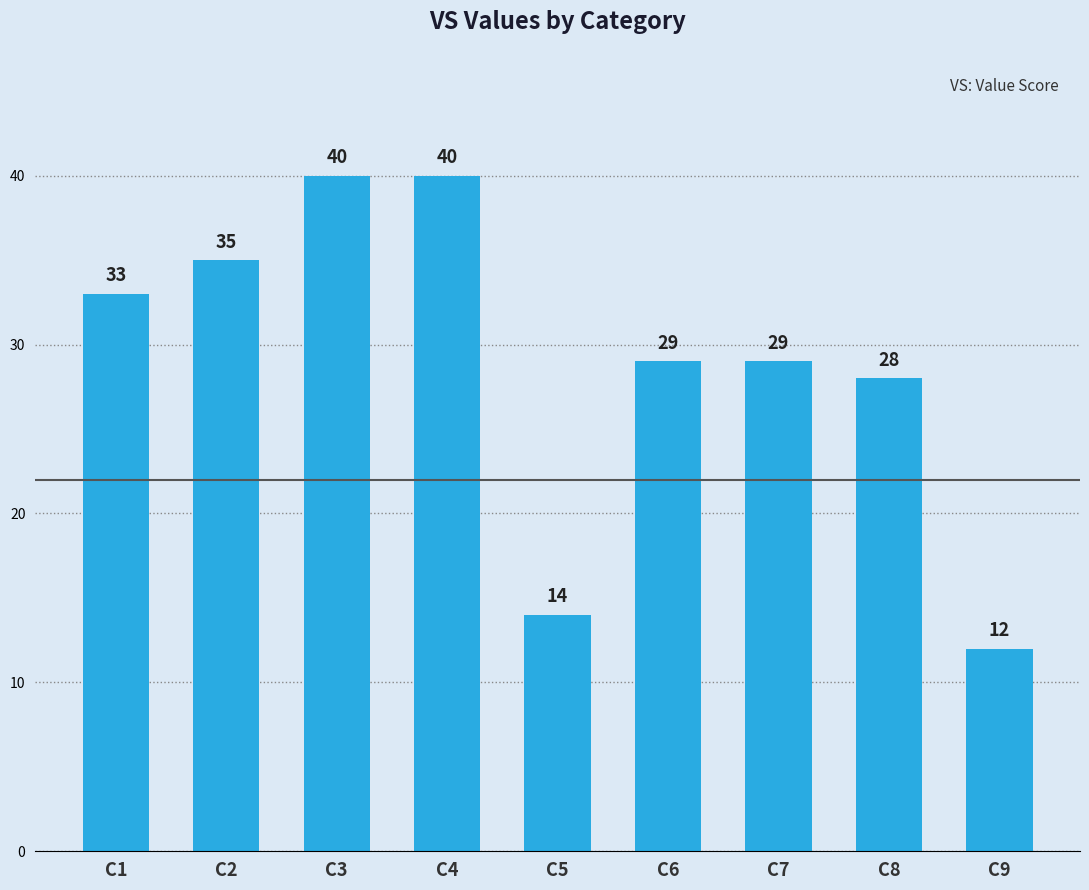

How many values are below 29?

3